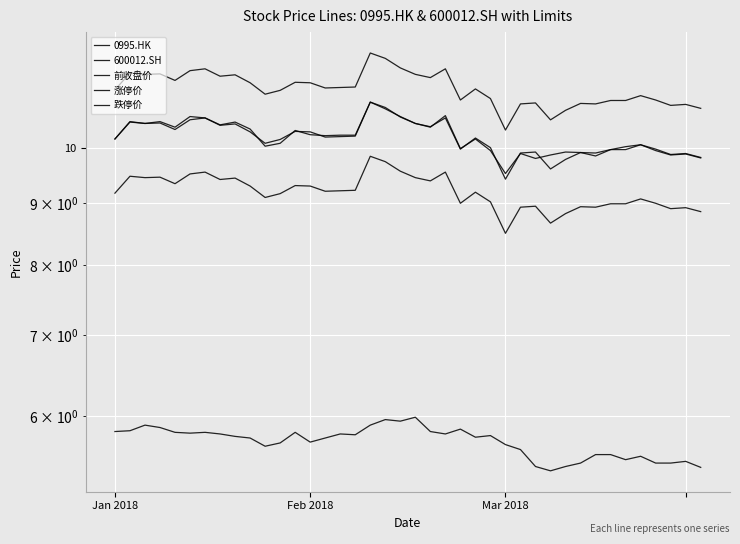

Where do 600012.SH and 前收盘价 first cross each other?

9 and 10